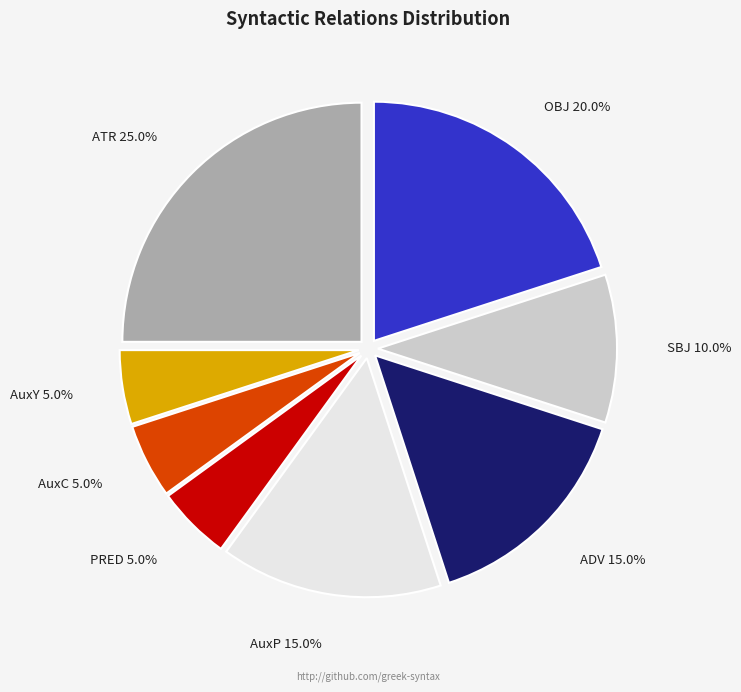

Combined, do AuxP and PRED account for over 50%?

No